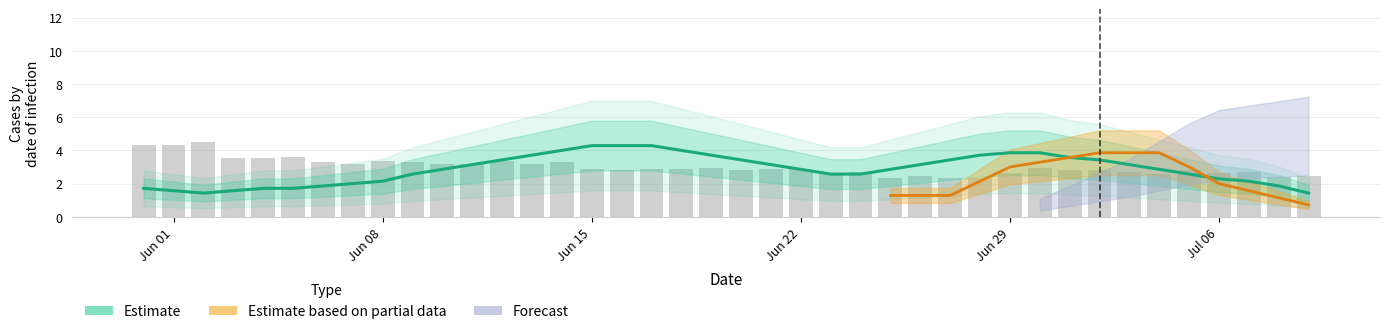

Is it true that Estimate equals 5.5 at 26?

False